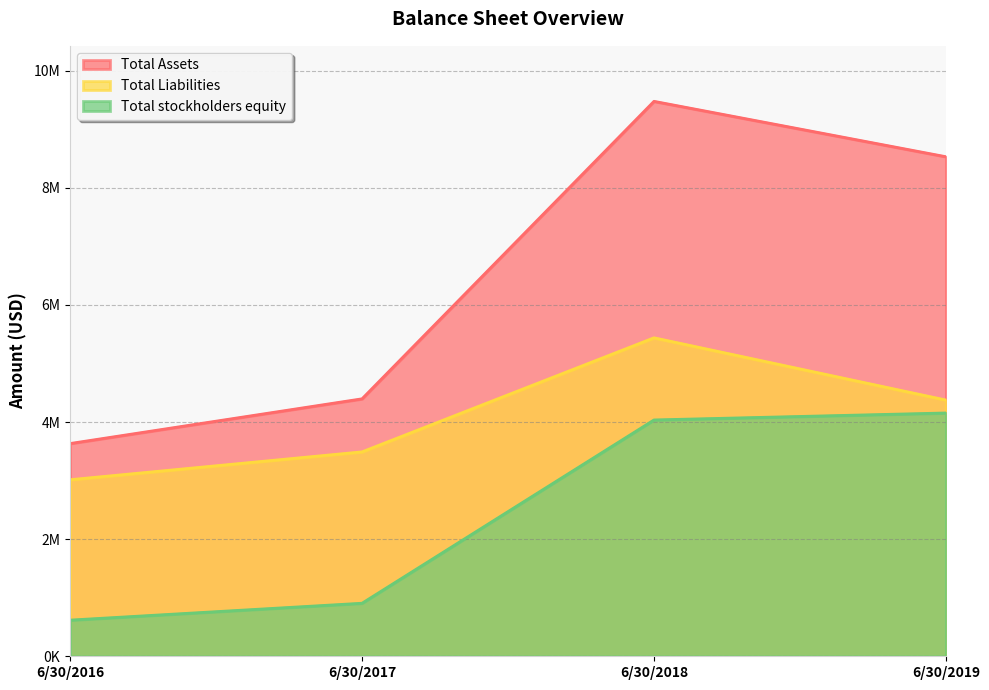

Read the Total Assets value at 6/30/2018.

9477000